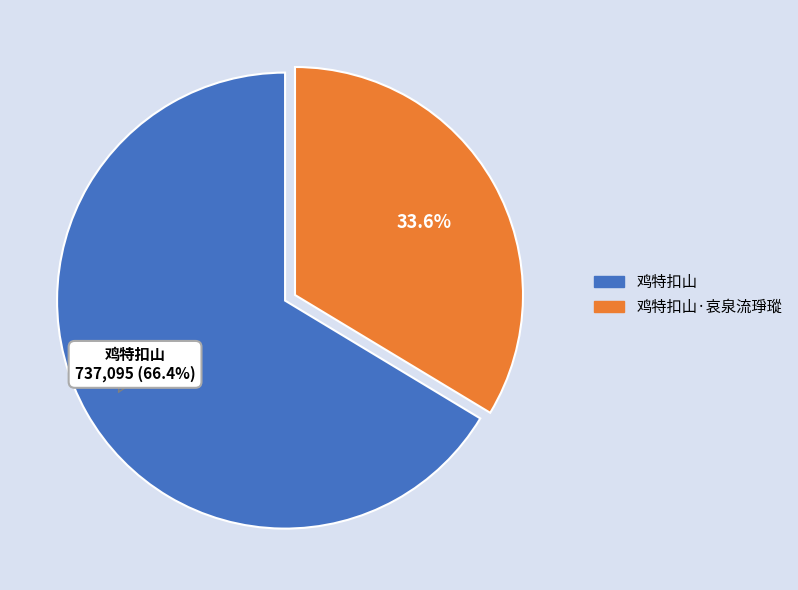

True or false: 鸡特扣山·哀泉流琤瑽 accounts for 43% of the total.

False